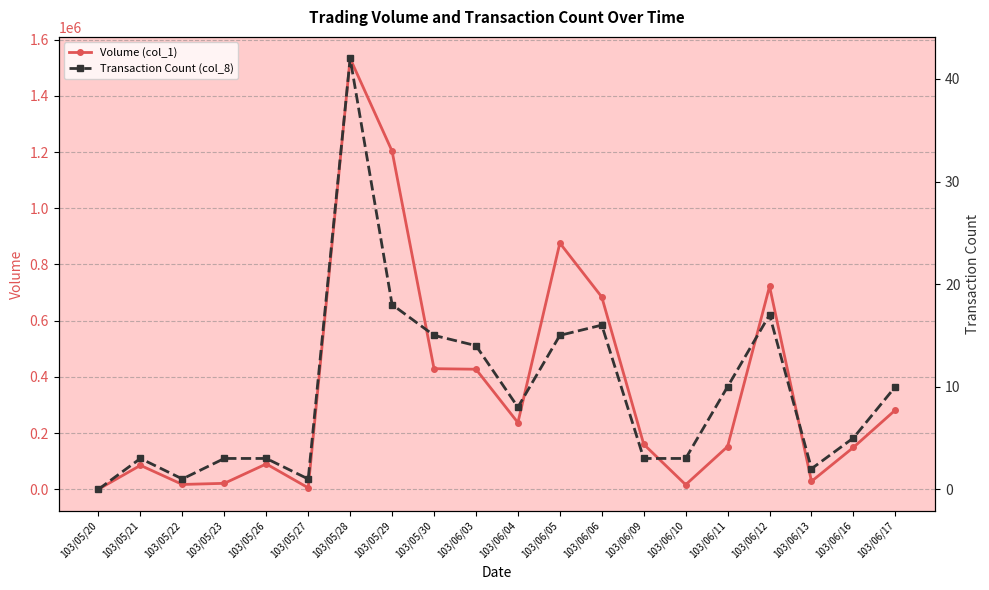

What is the sum of all Volume (col_1) values?

7116000